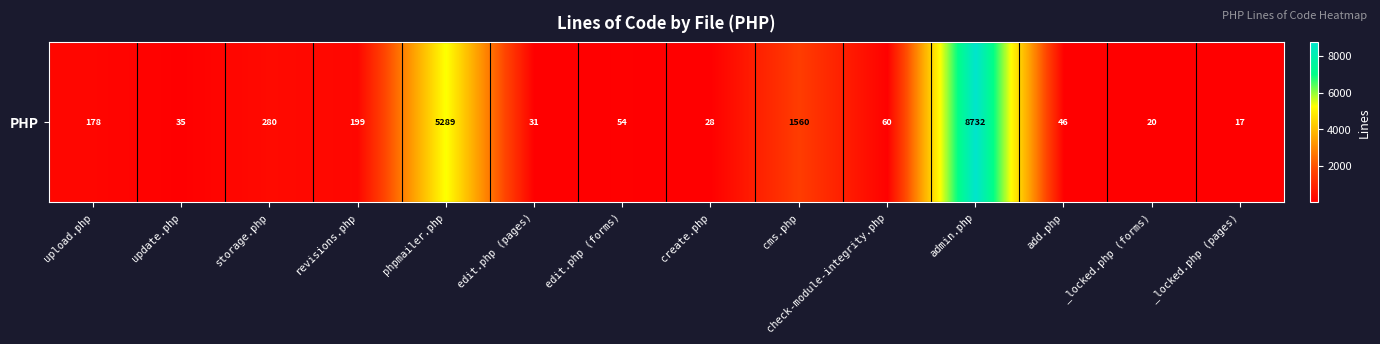

Which category has the highest value across all series?

admin.php